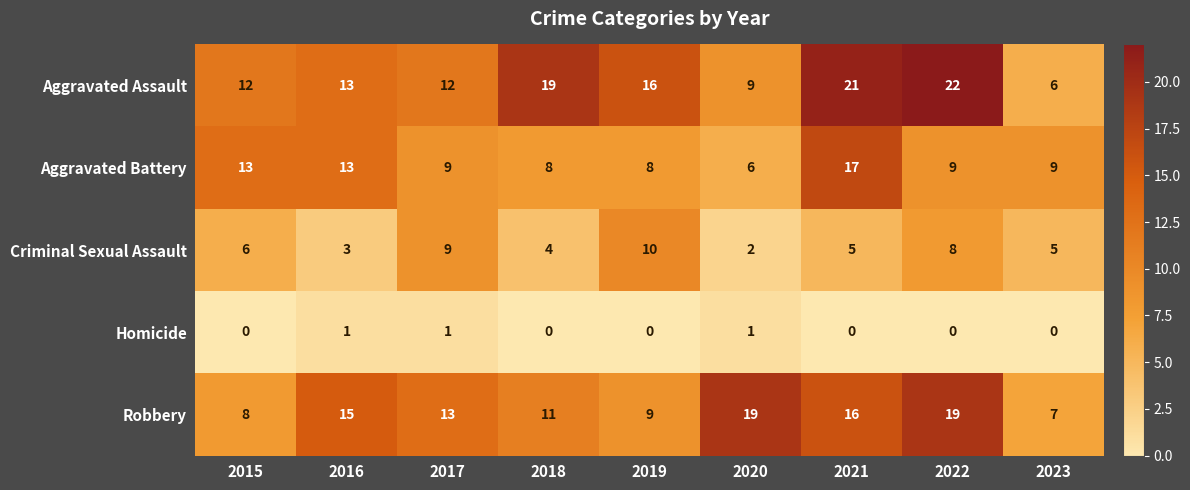

What is the average value of the Aggravated Battery series?

10